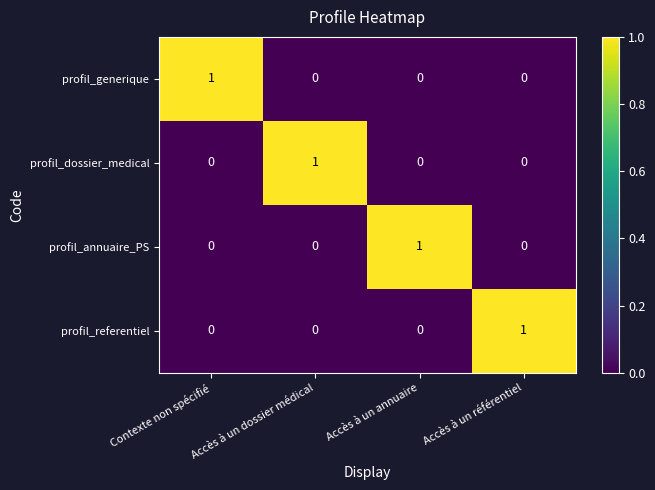

At how many categories does at least one series exceed 0?

4